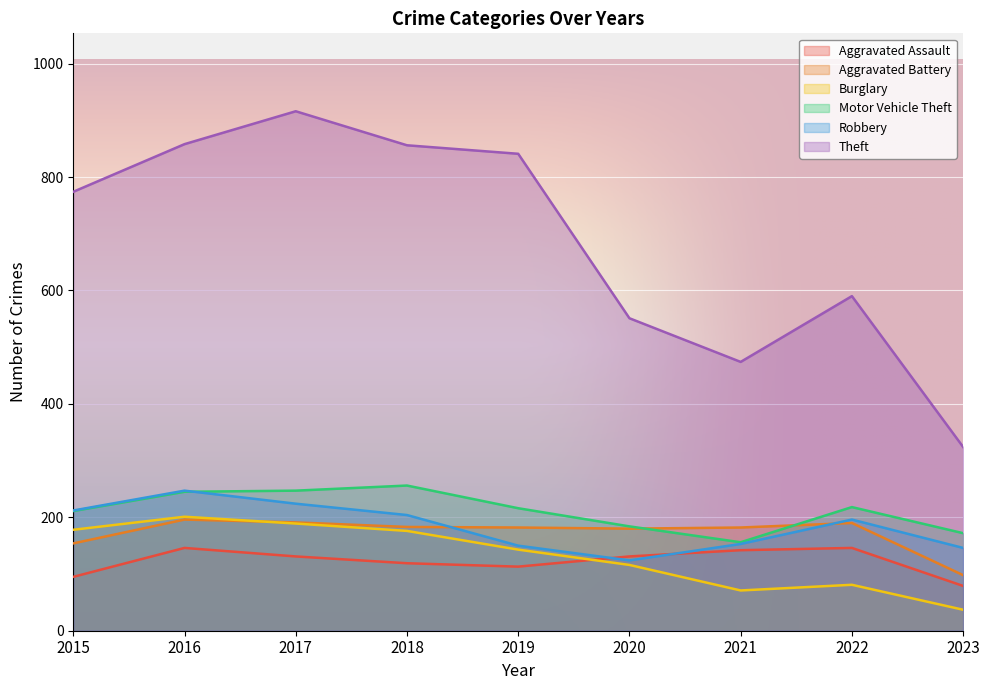

True or false: Burglary and Theft cross at least once.

False